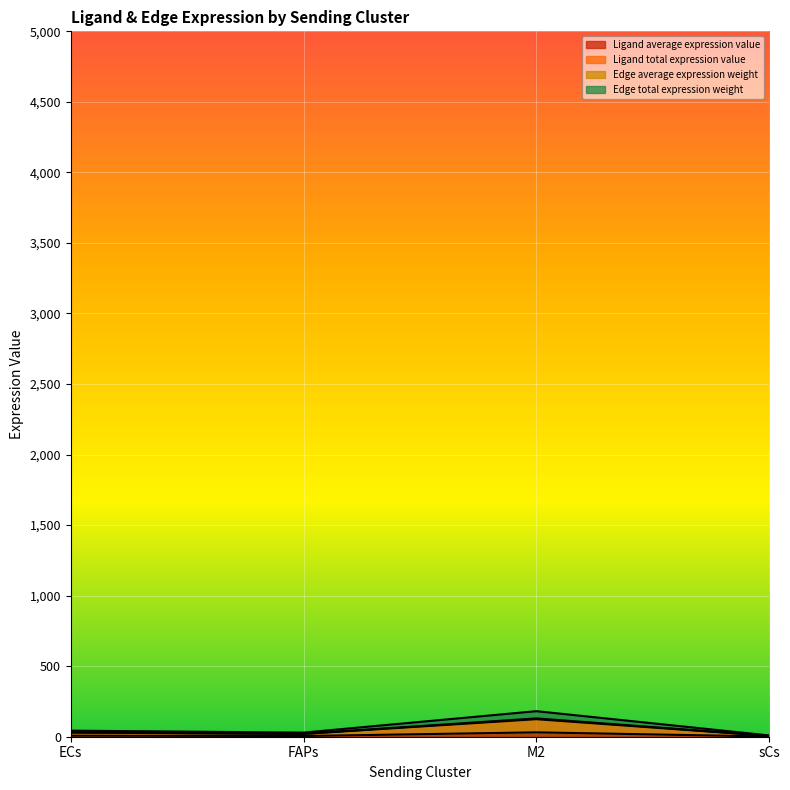

Count the number of data series in this chart.

4